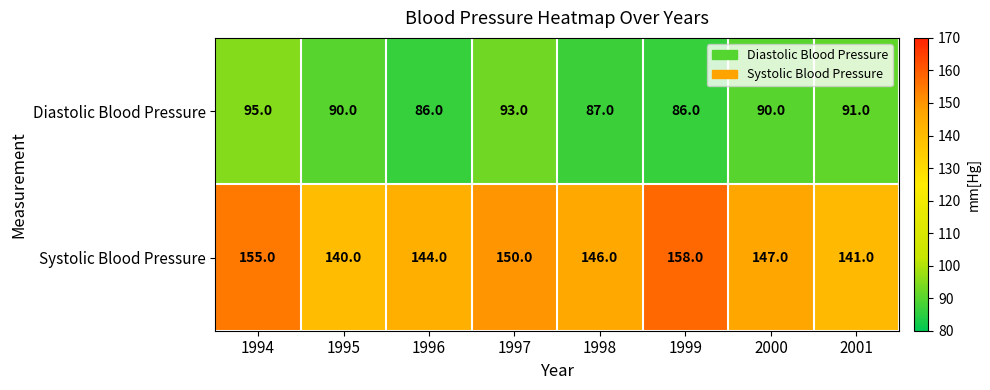

Rank the series by their average value, from lowest to highest.

Diastolic Blood Pressure, Systolic Blood Pressure